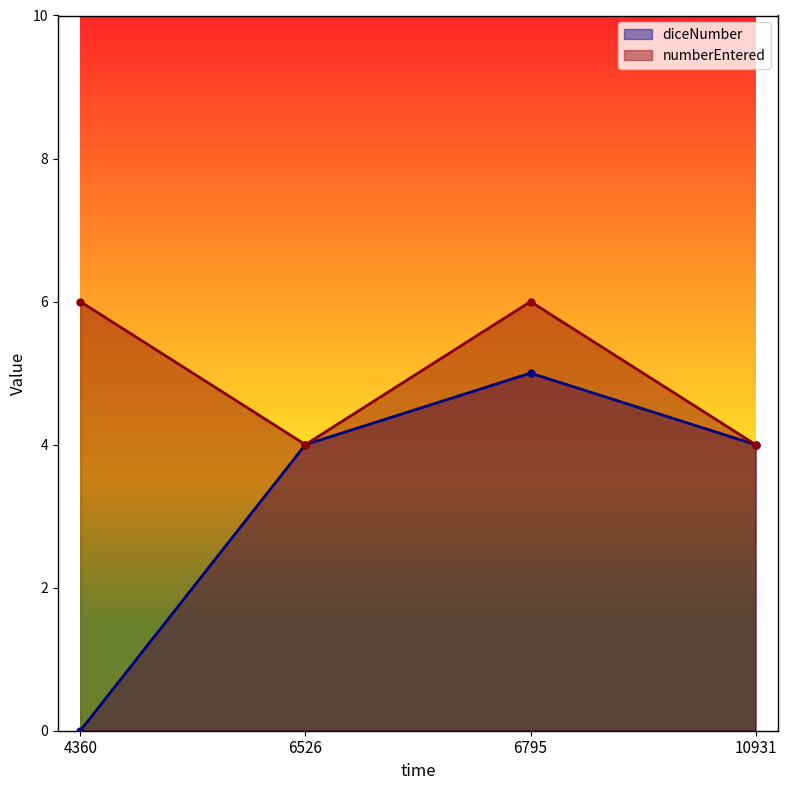

How many values in the diceNumber series exceed 4?

1